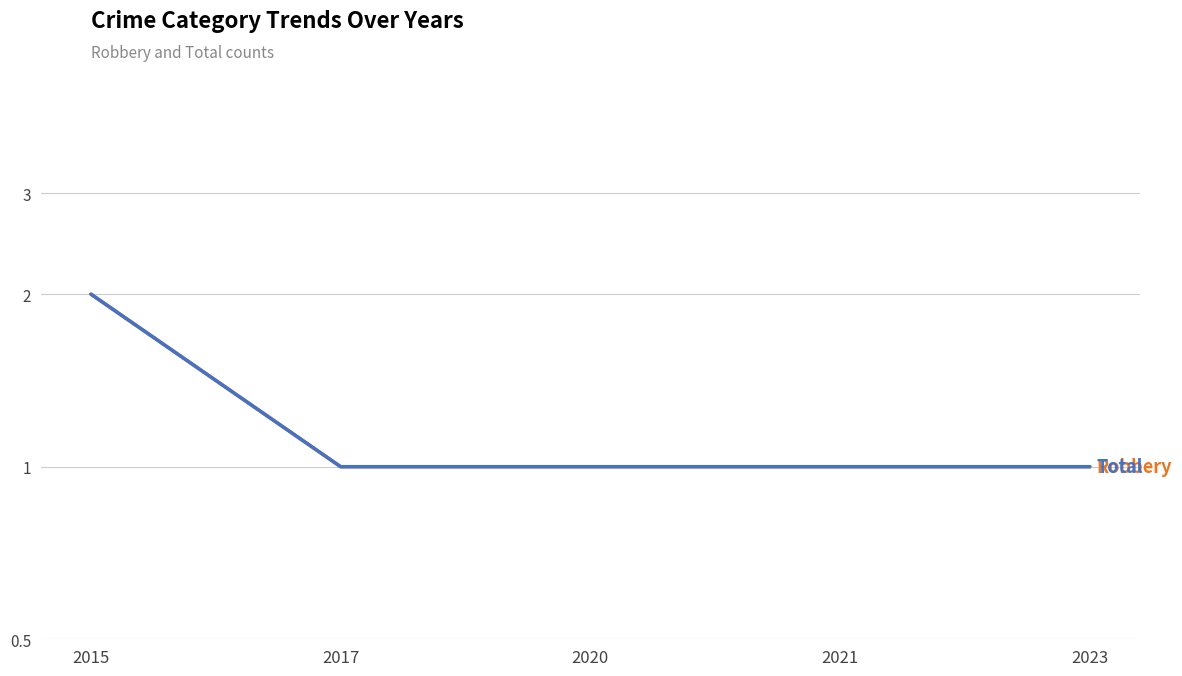

Count the number of data series in this chart.

2